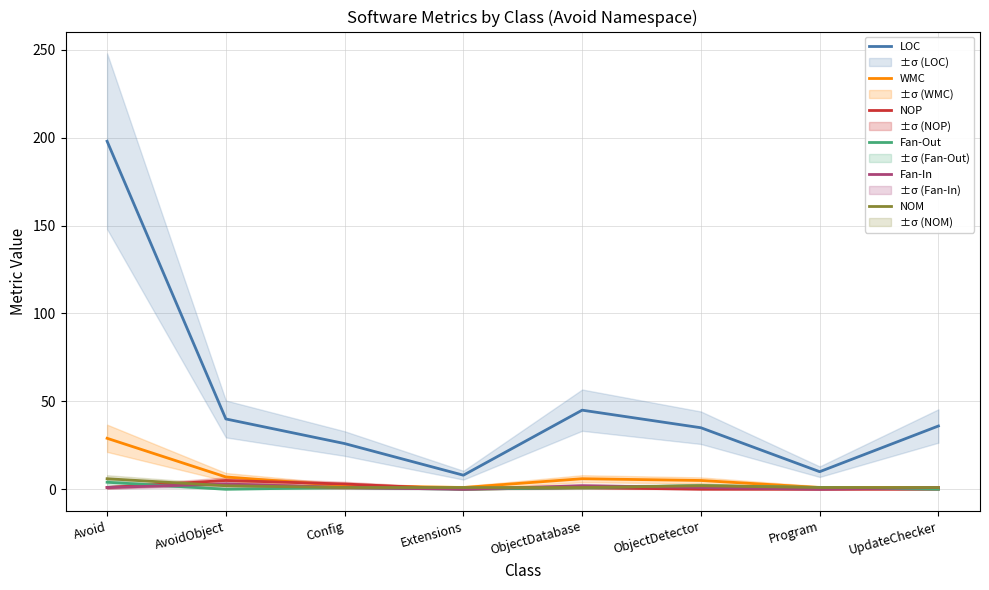

The value of NOP at Config is 3. True or false?

True